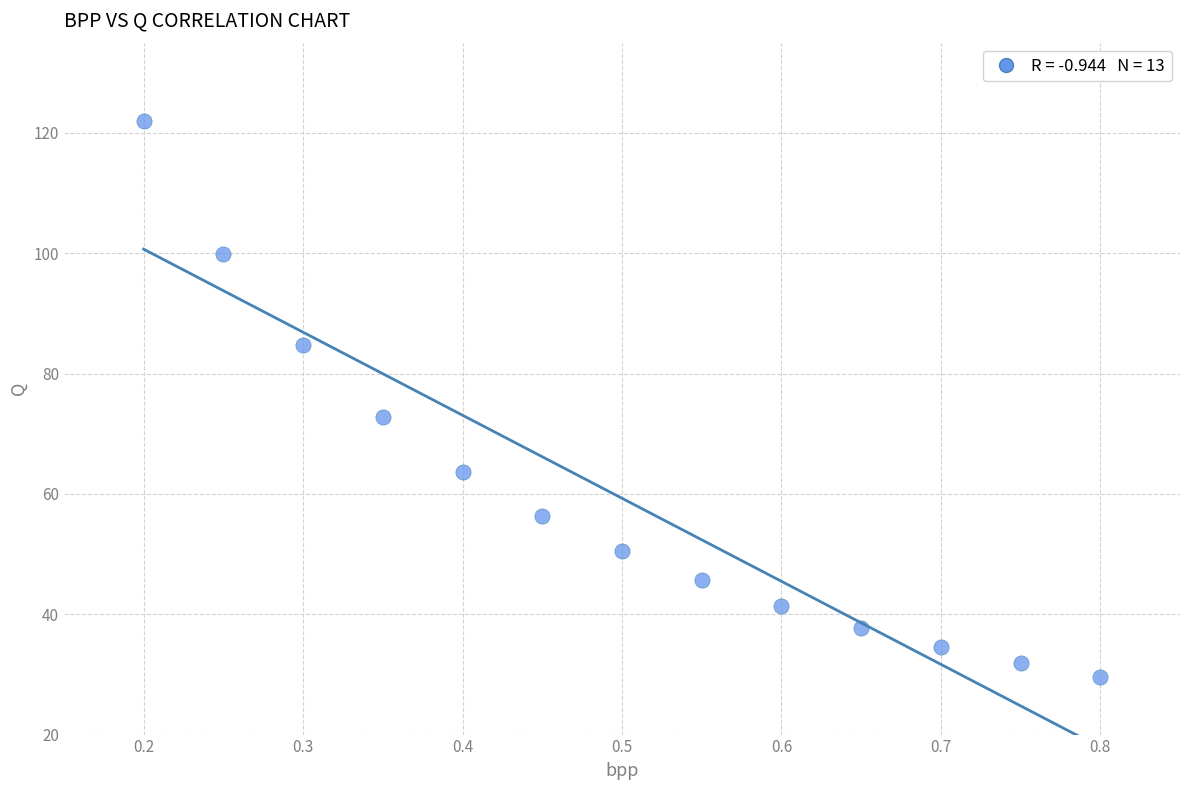

What Y value in the scatter plot is closest to 75?

72.8